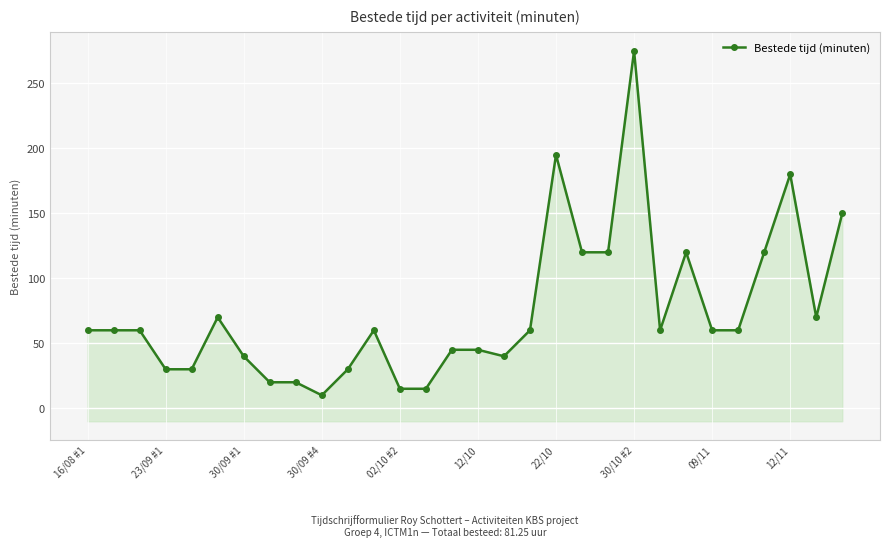

What is the greatest value displayed?

275